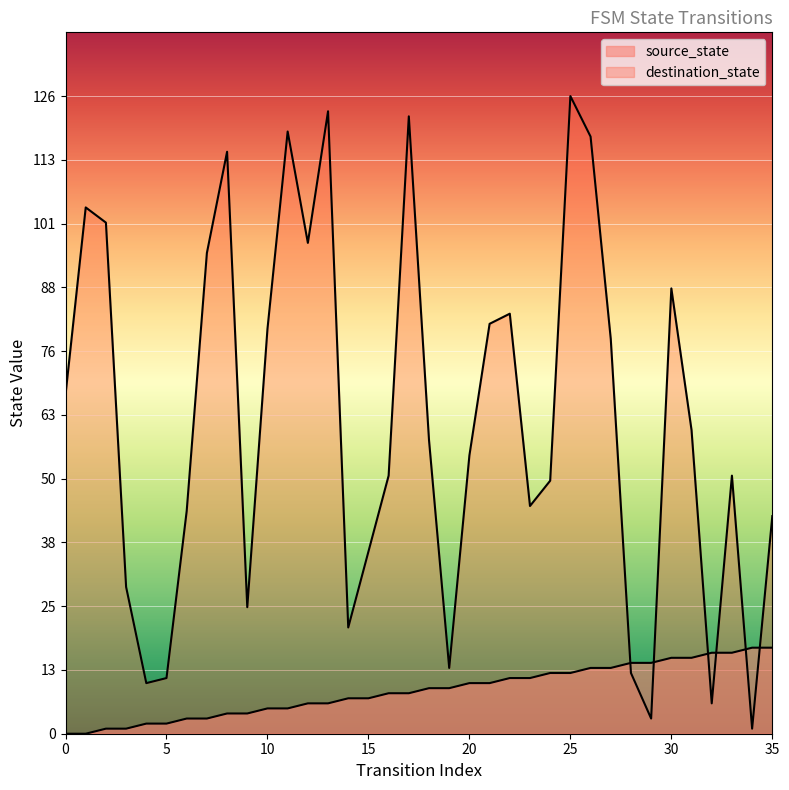

At which category does the chart reach its peak across all series?

25